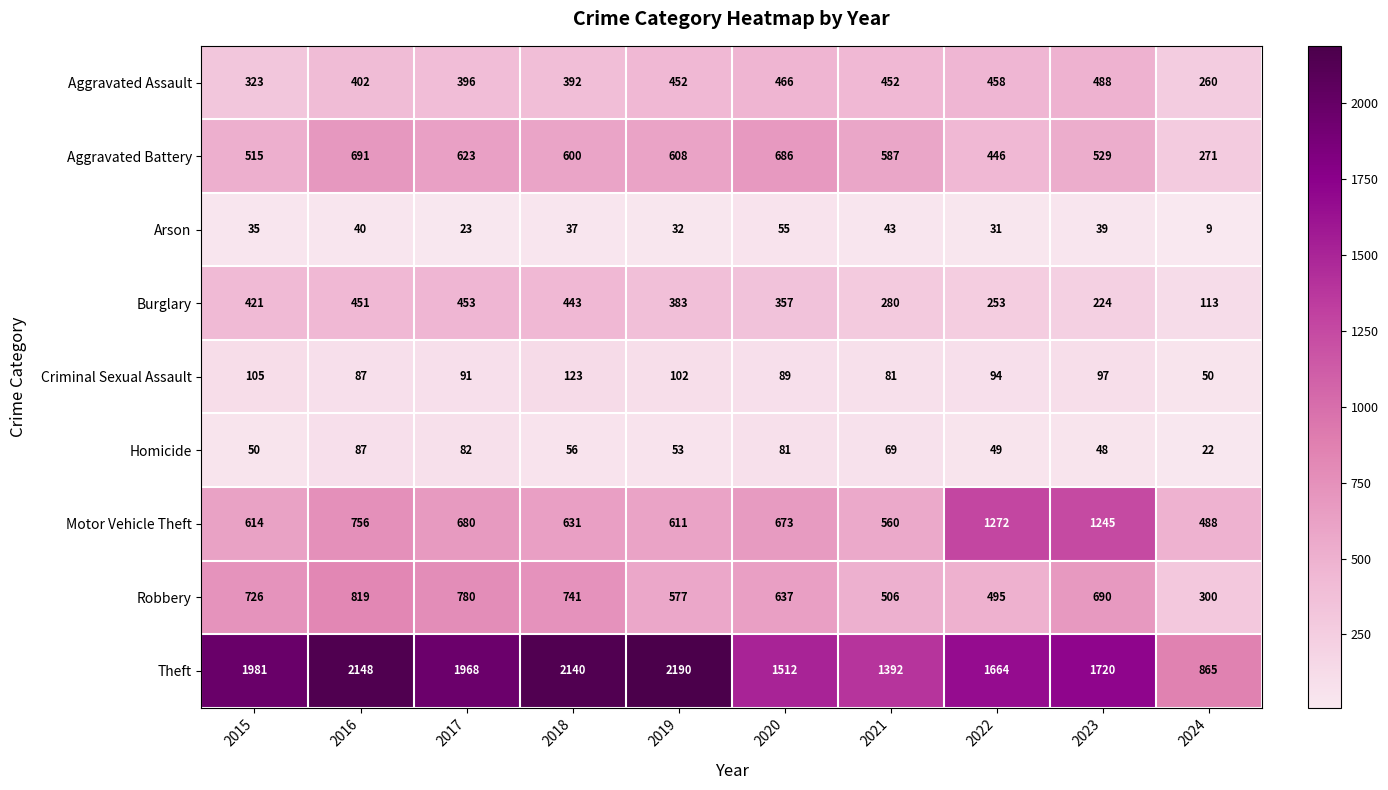

At 2021, list the series in order from smallest to largest.

Arson, Homicide, Criminal Sexual Assault, Burglary, Aggravated Assault, Robbery, Motor Vehicle Theft, Aggravated Battery, Theft